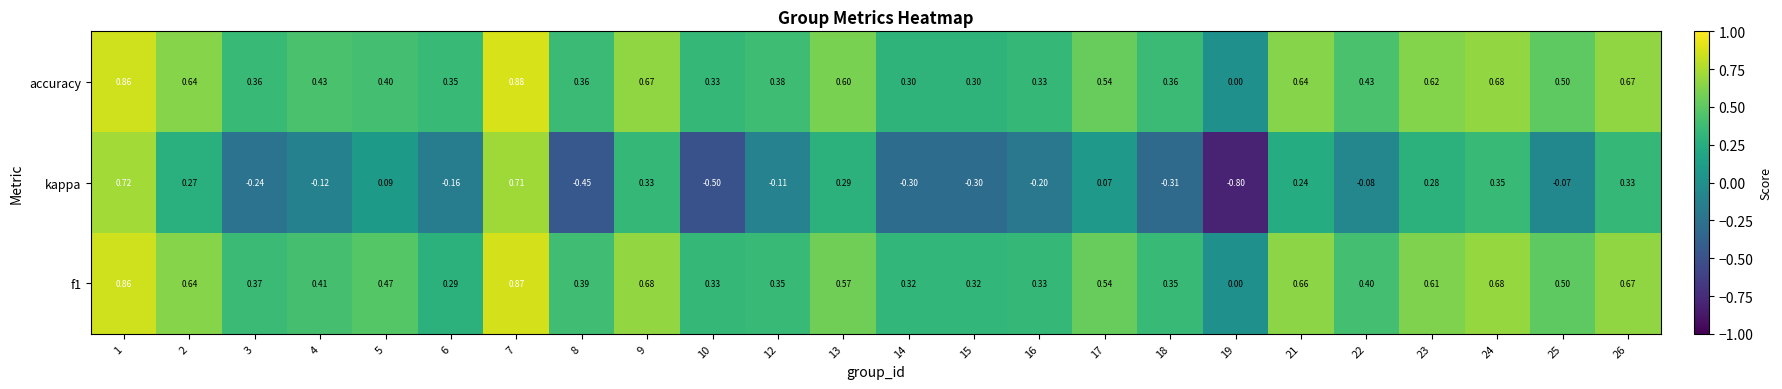

Is the value of accuracy at 13 greater than the value of f1 at 9?

No